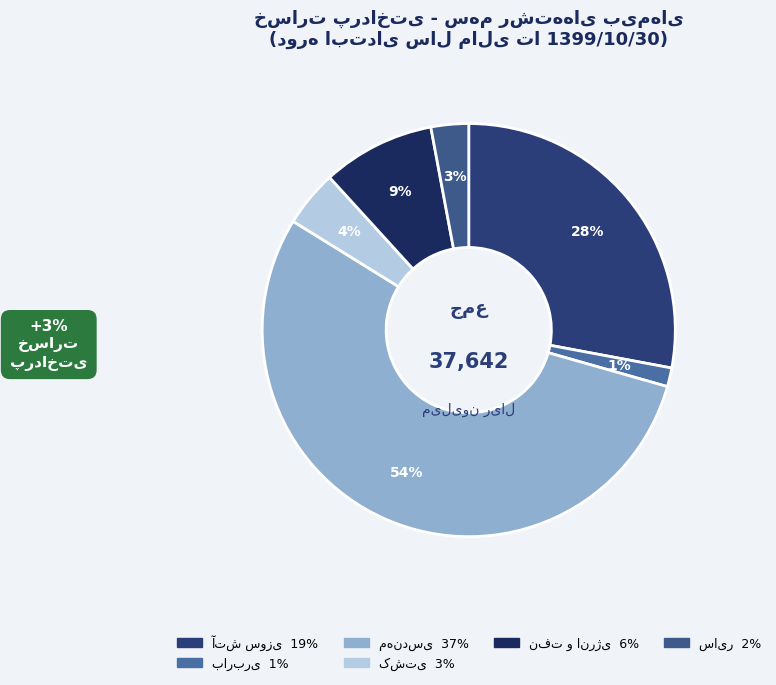

Combined, do مهندسی and سایر account for over 50%?

Yes